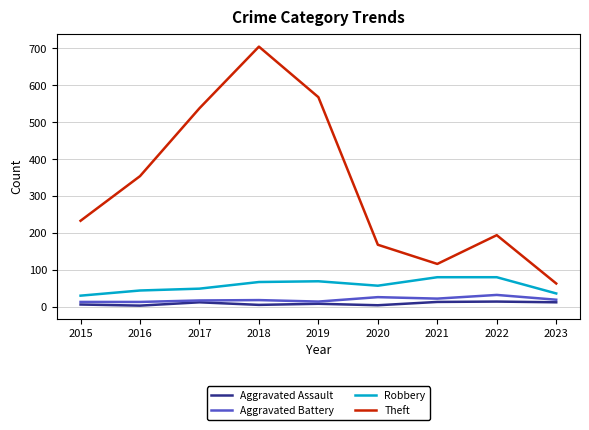

Which series has the widest spread of values?

Theft